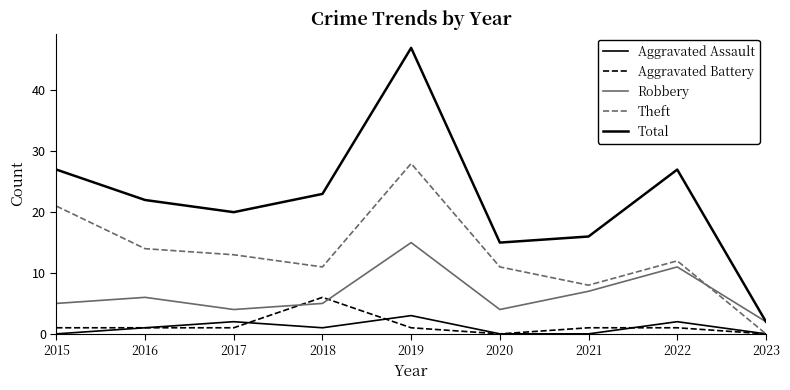

How many lines are shown in the chart?

5